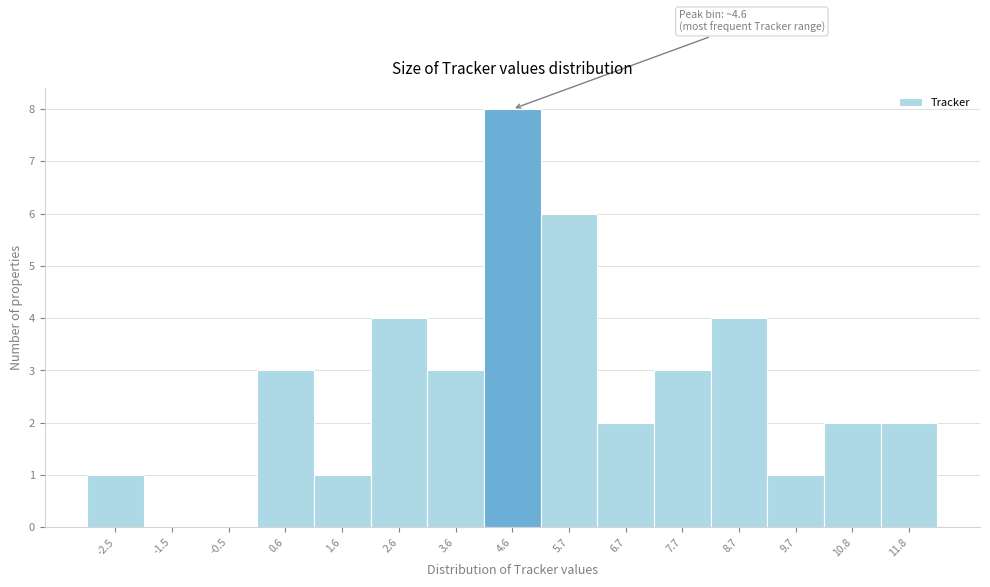

Over which range of the x-axis is the bar tallest?

4.2 to 5.2